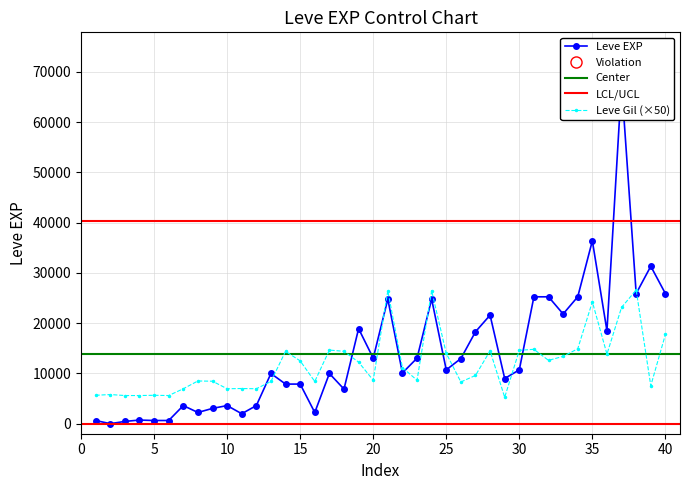

How many values in the Leve Gil series are below 11150?

20